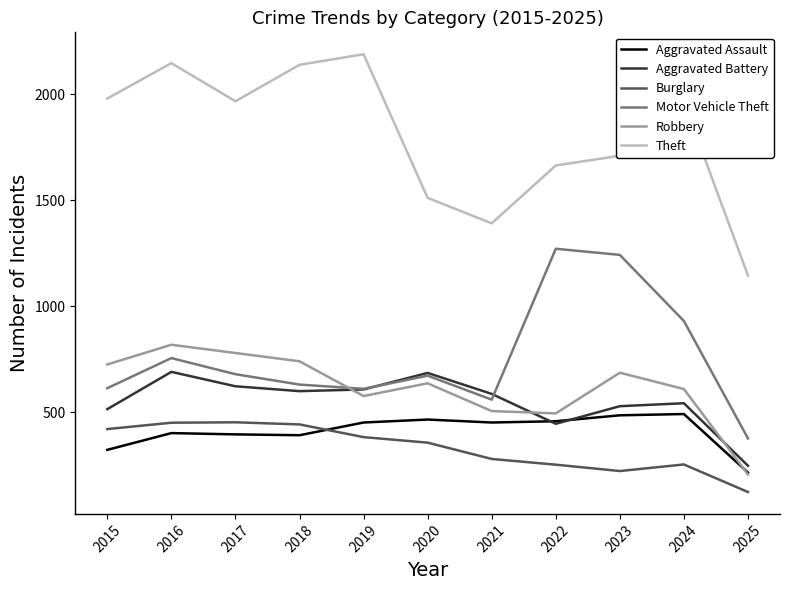

At which label does Aggravated Battery first exceed 587?

2016